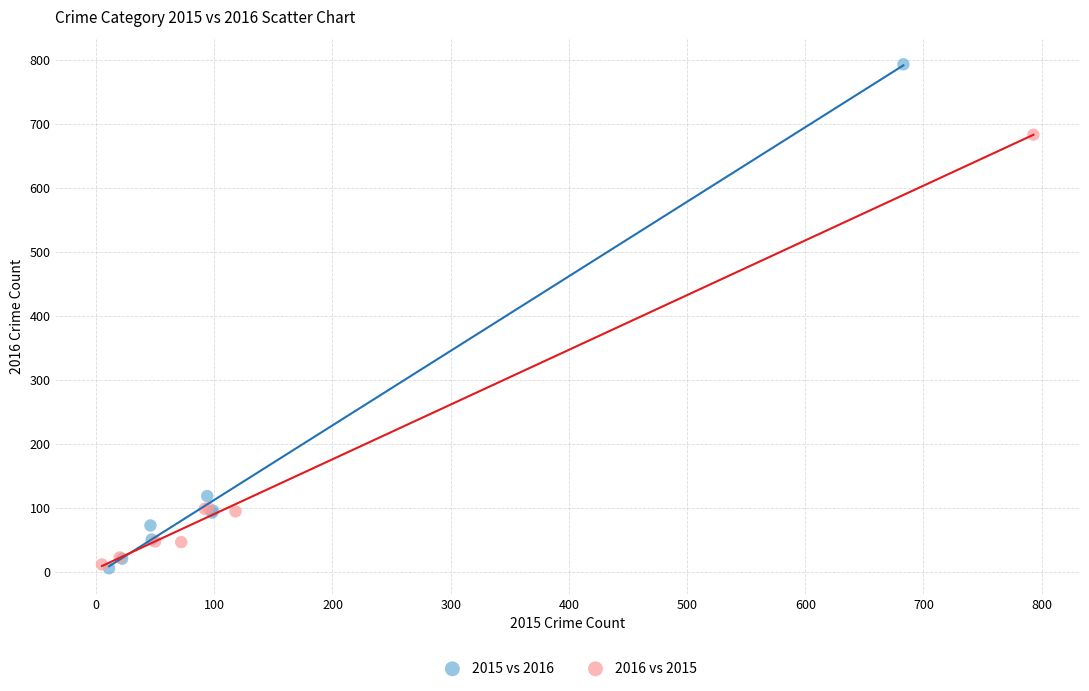

Which series reaches the maximum Y coordinate?

2015 vs 2016